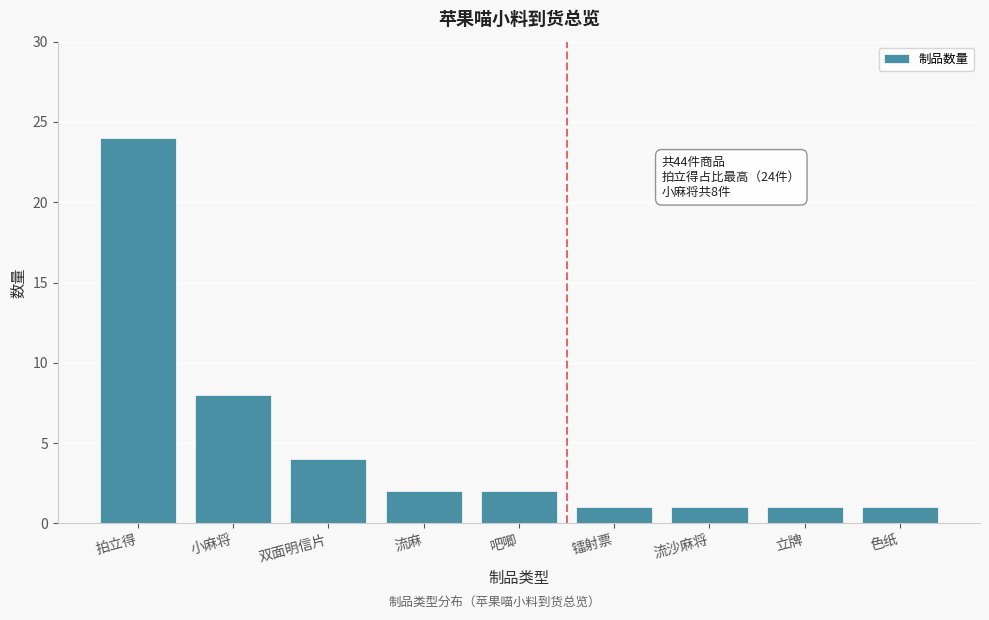

Reading right to left, what are all the values shown in this chart?

色纸=1	立牌=1	流沙麻将=1	镭射票=1	吧唧=2	流麻=2	双面明信片=4	小麻将=8	拍立得=24